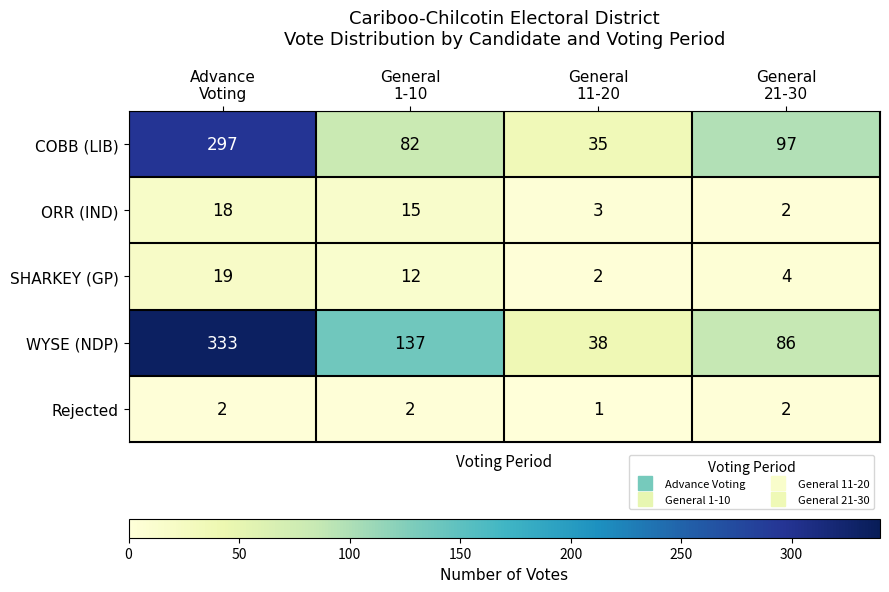

Rank the series by their maximum value, from highest to lowest.

WYSE (NDP), COBB (LIB), SHARKEY (GP), ORR (IND), Rejected